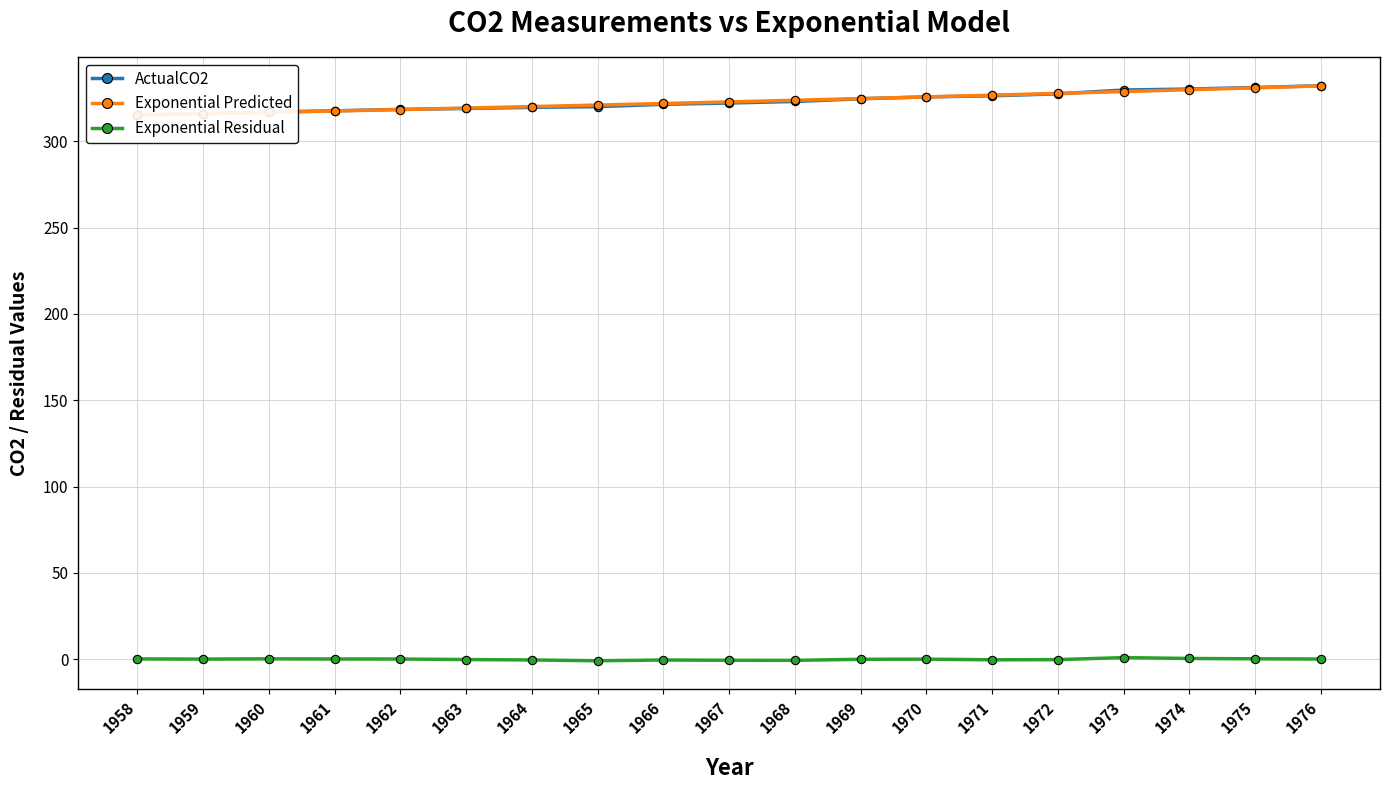

What are all the series names shown in the legend?

ActualCO2, Exponential Predicted, Exponential Residual